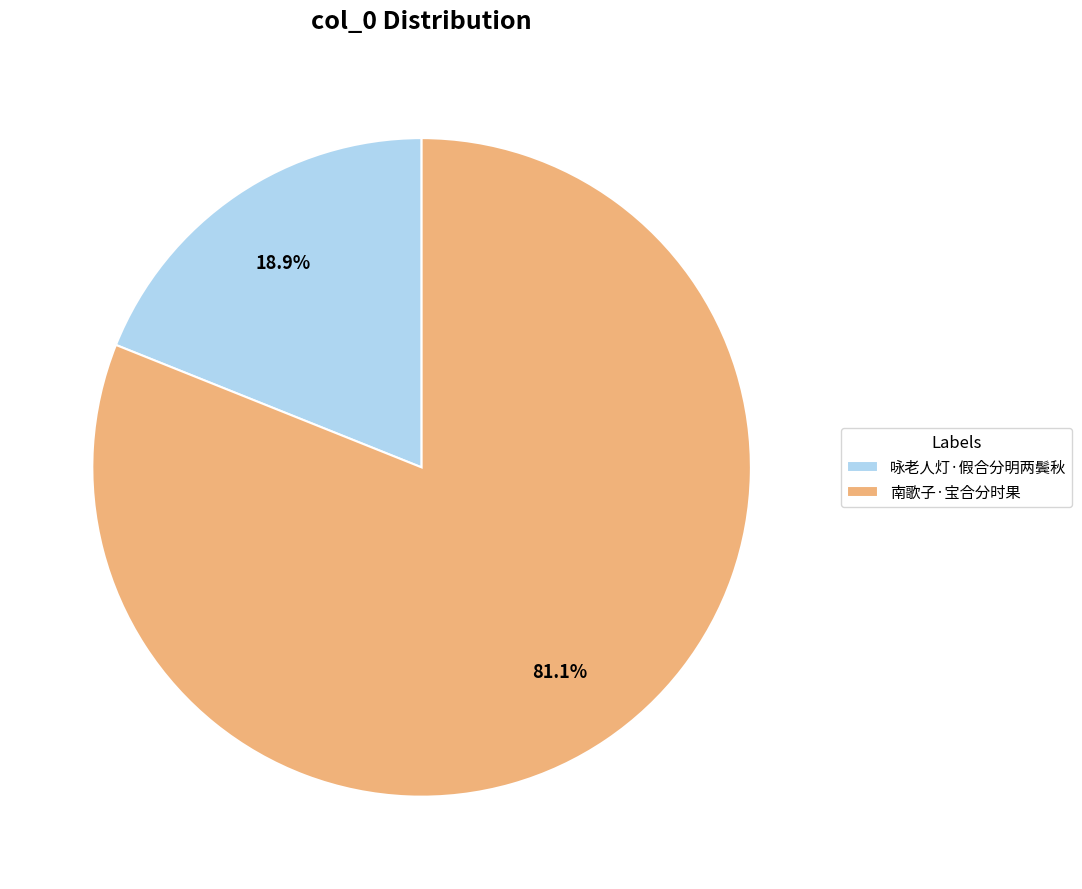

What portion of the pie excludes 南歌子·宝合分时果?

18.9%